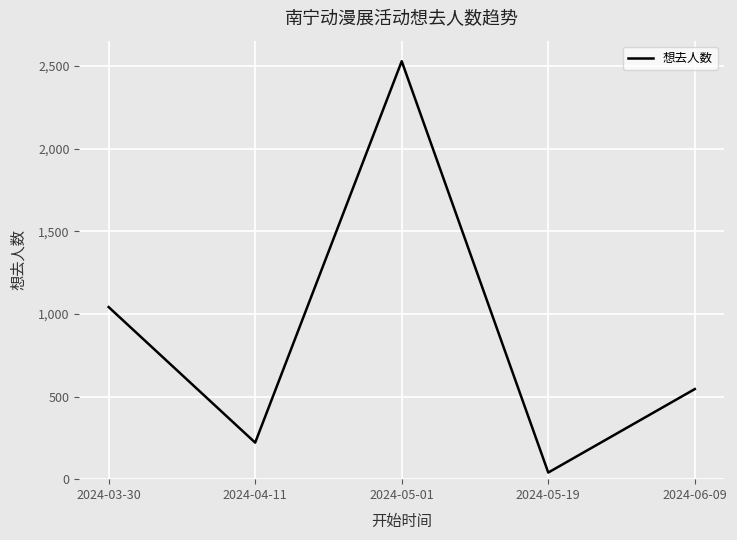

What is the change in value from 2024-03-30 to 2024-05-01?

+1487